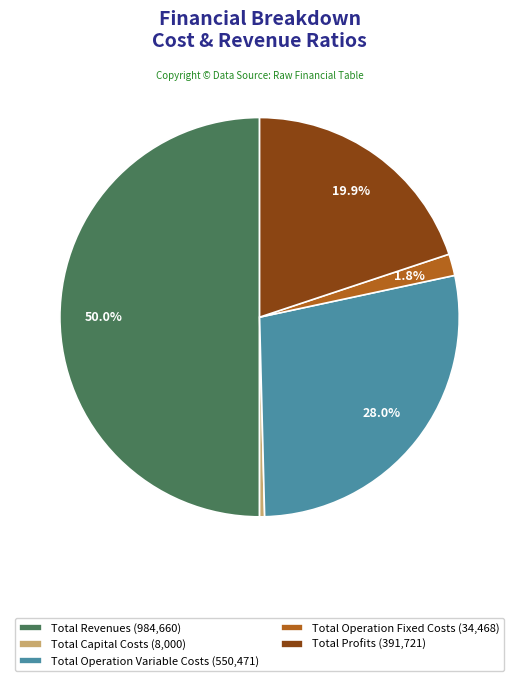

Which has a higher value, Total Capital Costs (8,000) or Total Operation Fixed Costs (34,468)?

Total Operation Fixed Costs (34,468)